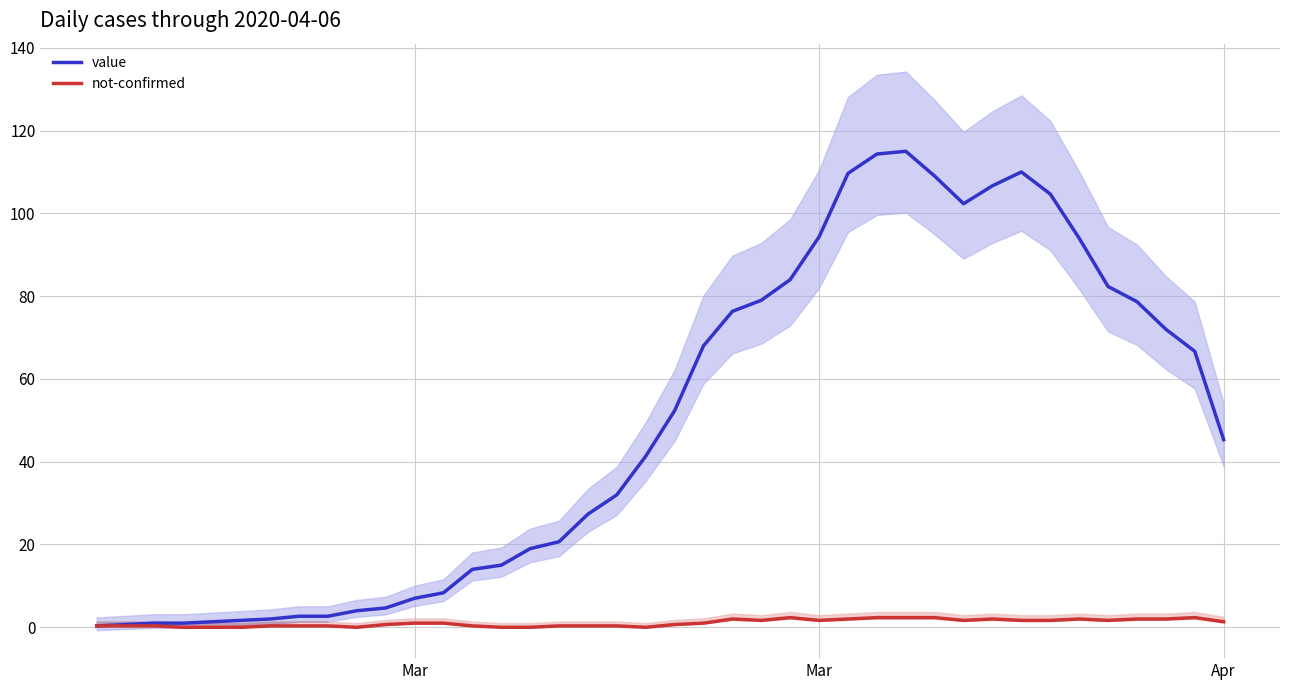

True or false: value and not-confirmed intersect in this chart.

False